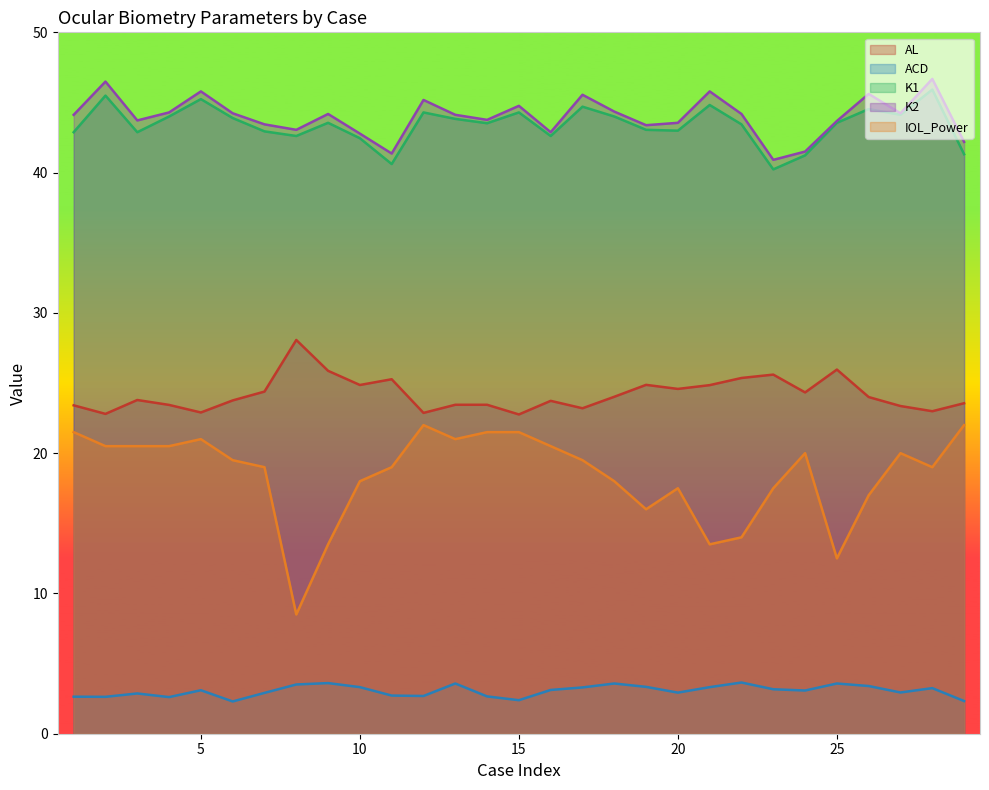

Between 9 and 29, which series saw the biggest shift?

IOL_Power